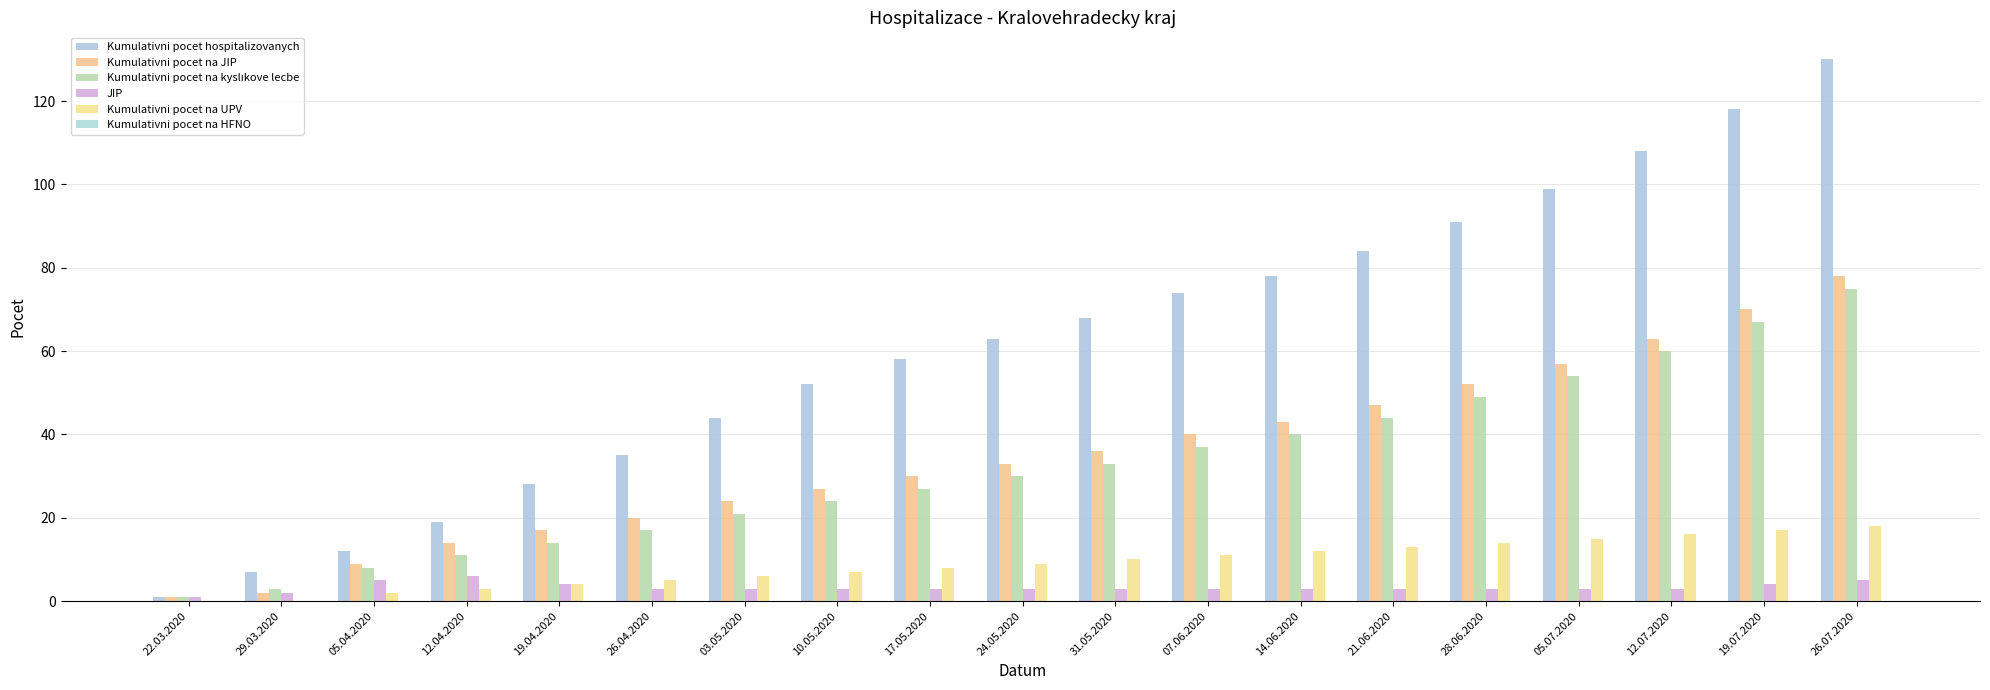

At which category does the chart reach its minimum across all series?

22.03.2020